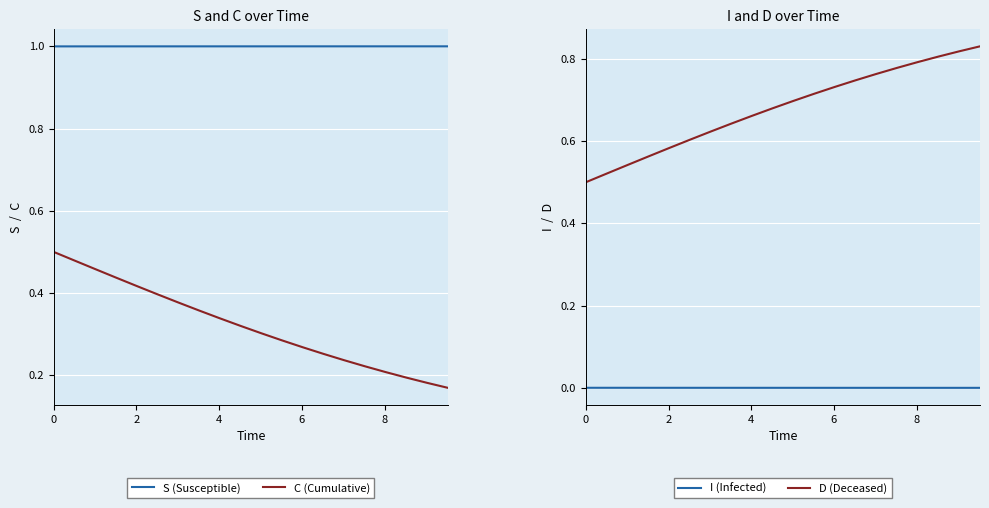

At how many categories does at least one series exceed 0?

20